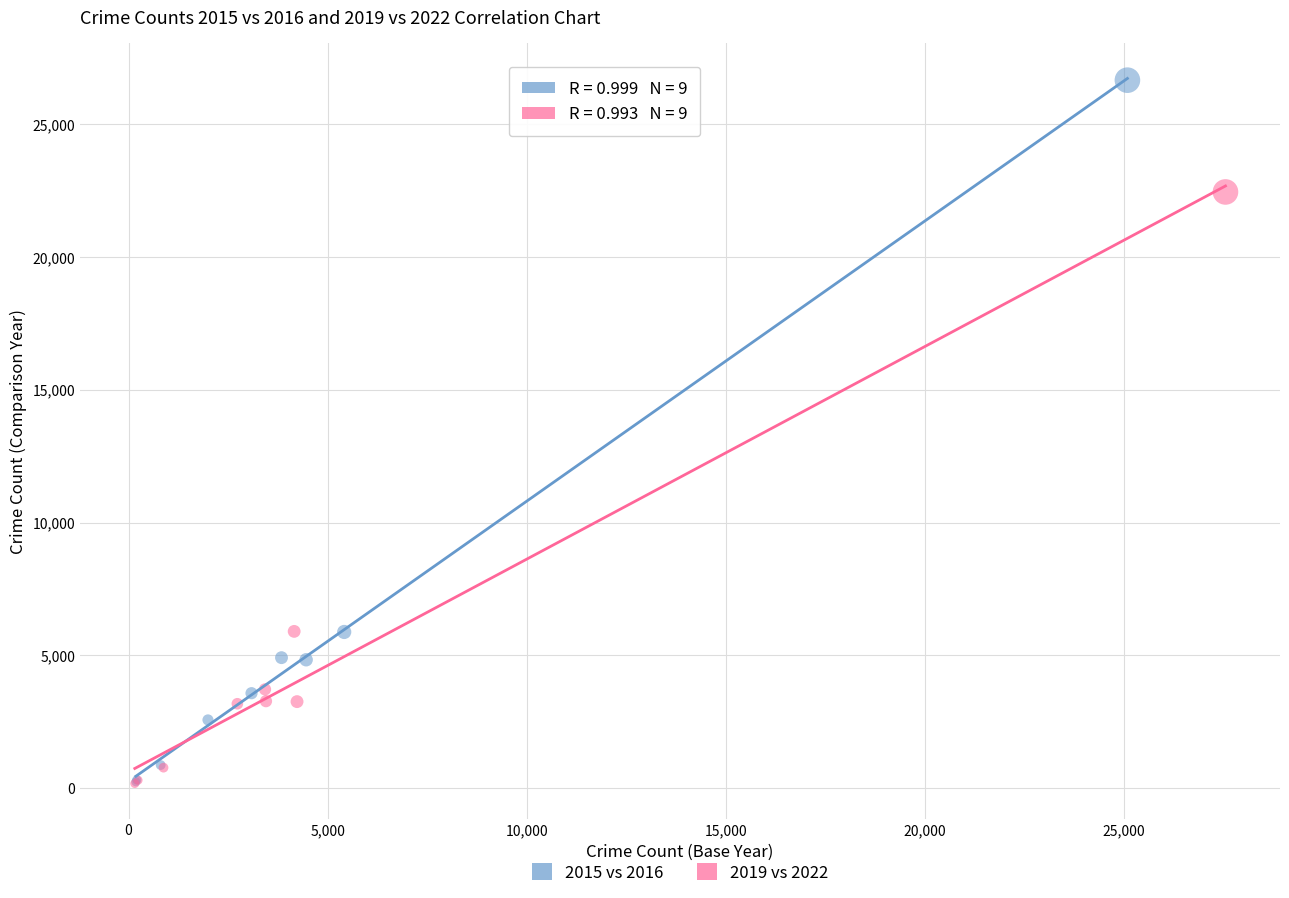

Which series has the widest spread of Y values?

2015 vs 2016